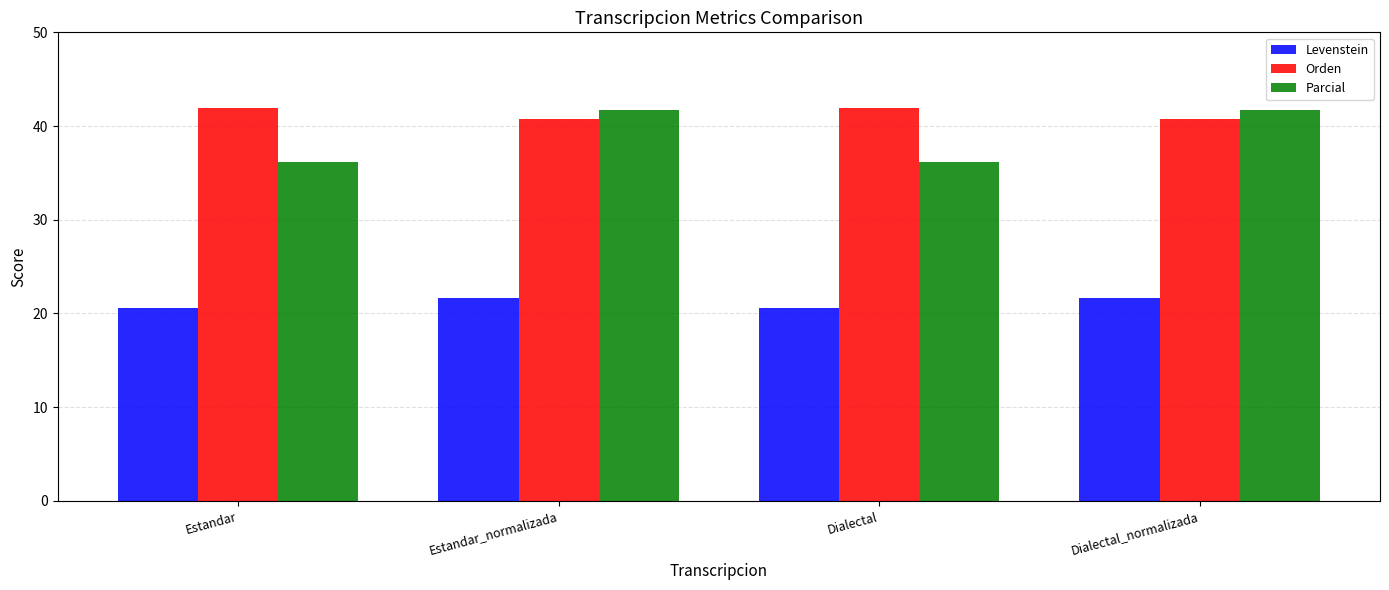

The Parcial series shows 36.2 at Dialectal. True or false?

True